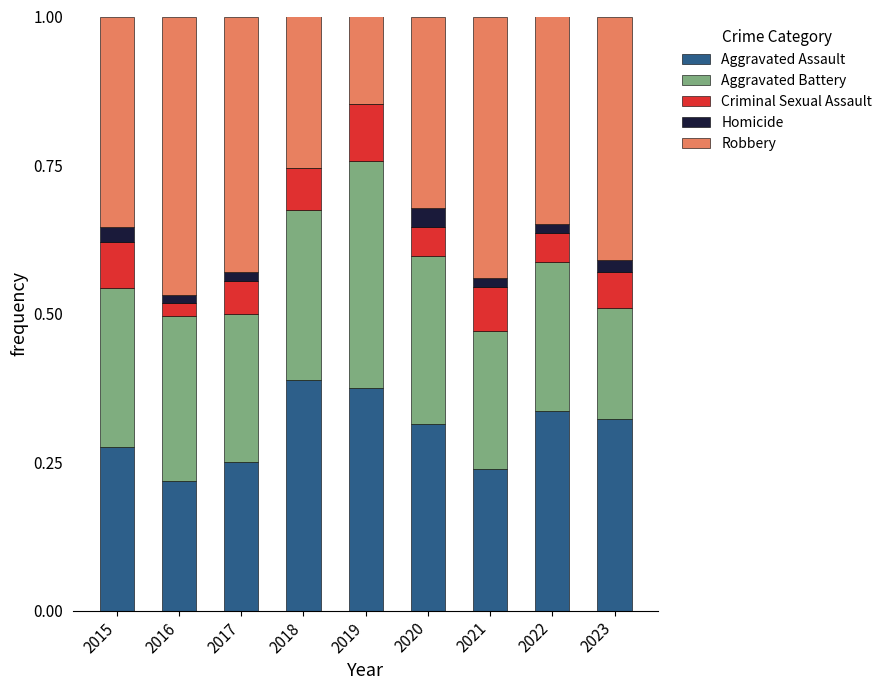

How many categories are shown in the chart?

9